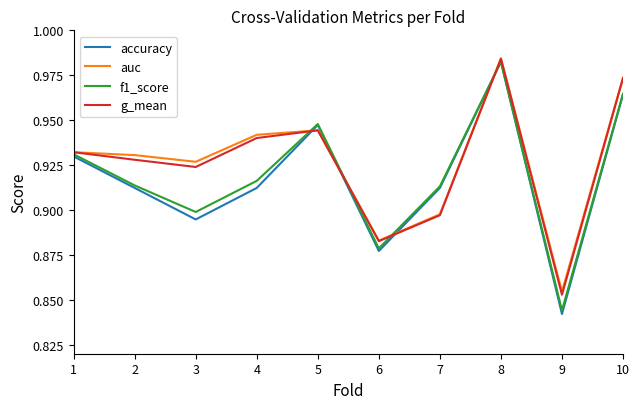

True or false: auc and accuracy intersect in this chart.

True